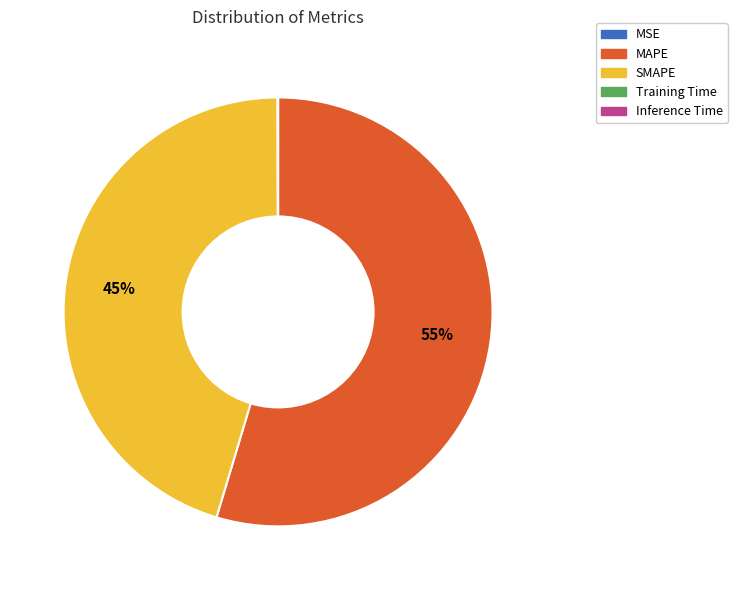

What percentage is the MAPE slice, to the nearest percent?

55%